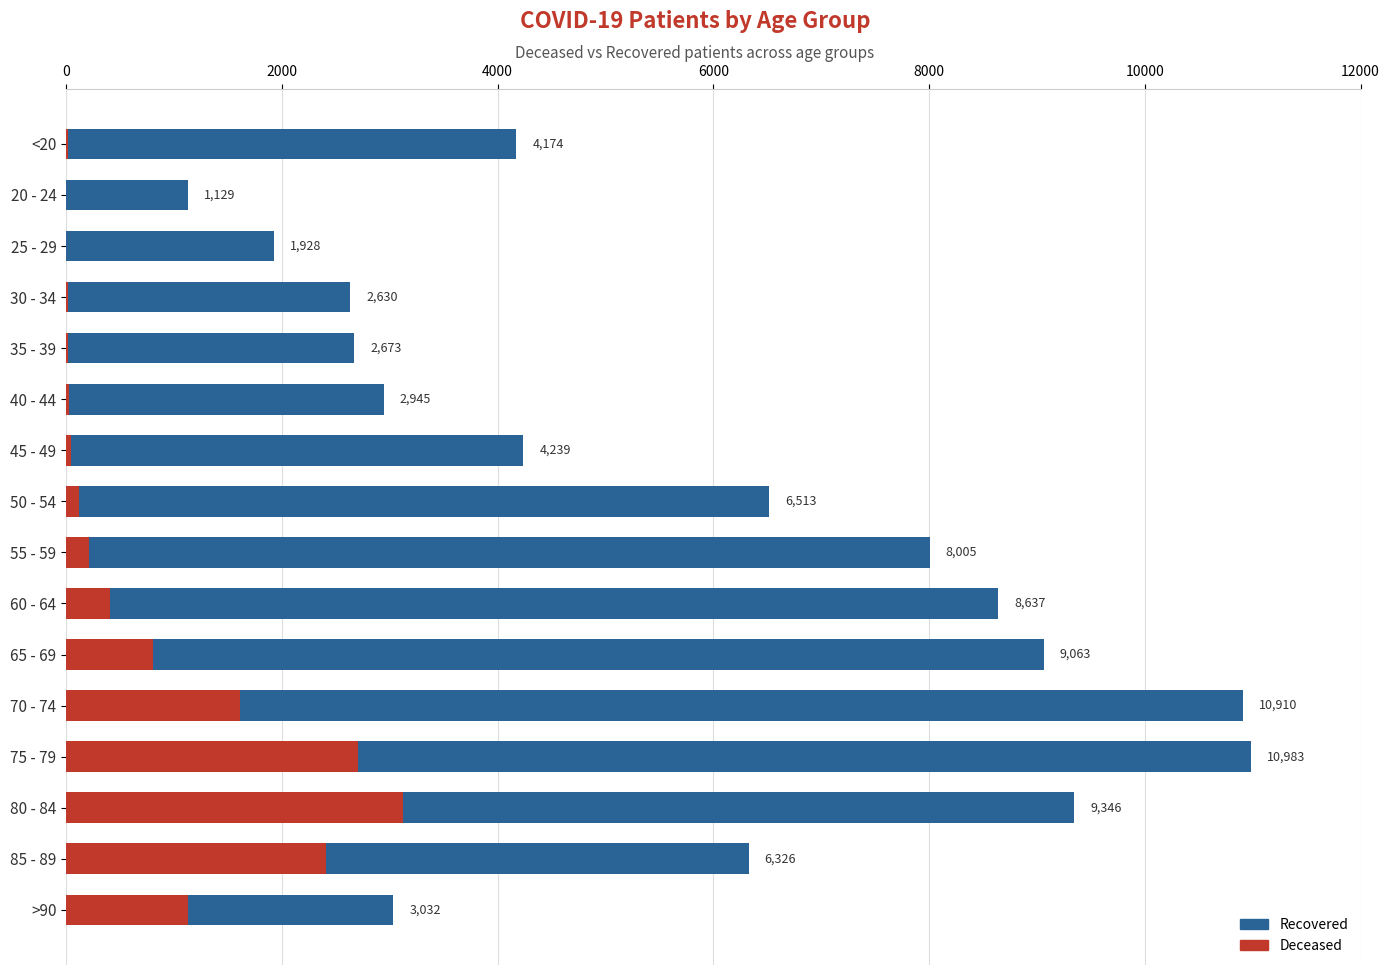

True or false: patients_recovered has a value of 2201 at 85 - 89.

False